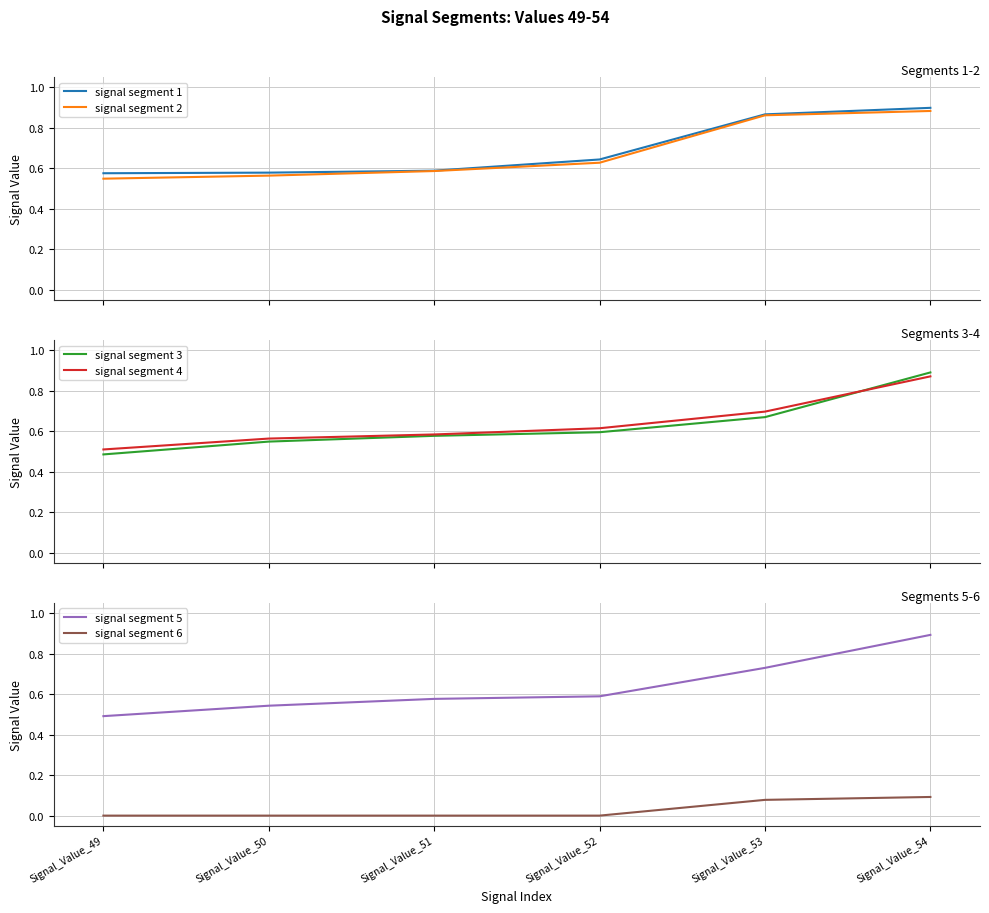

What are all the series names shown in the legend?

signal segment 1, signal segment 2, signal segment 3, signal segment 4, signal segment 5, signal segment 6